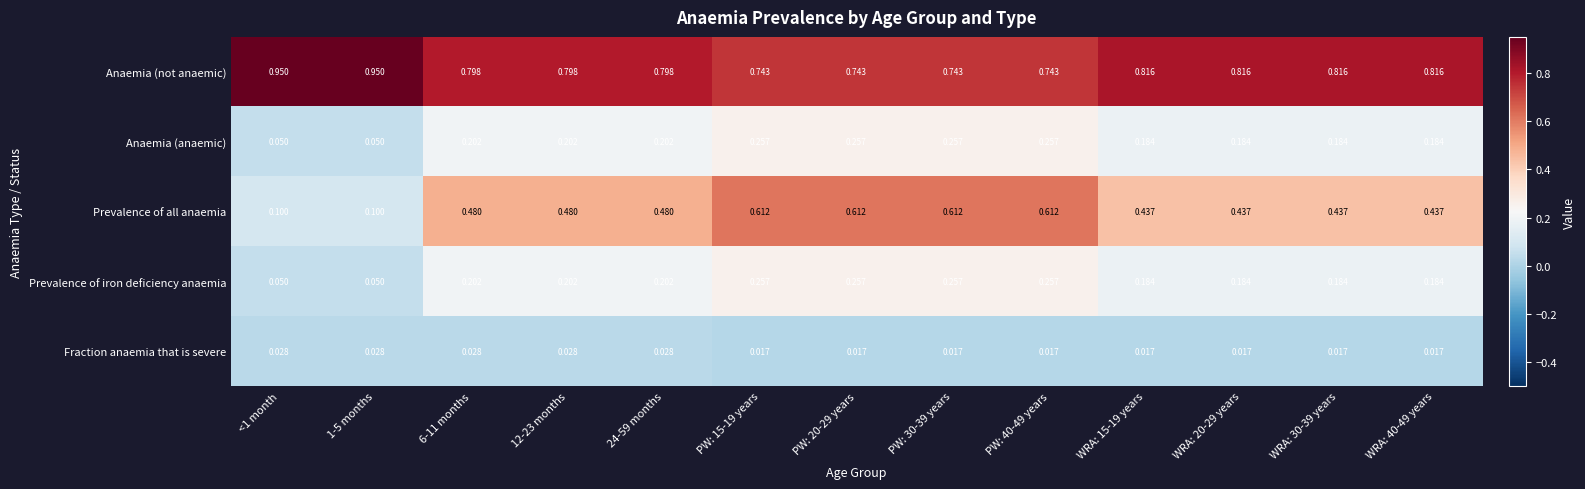

At how many categories does at least one series exceed 0?

13